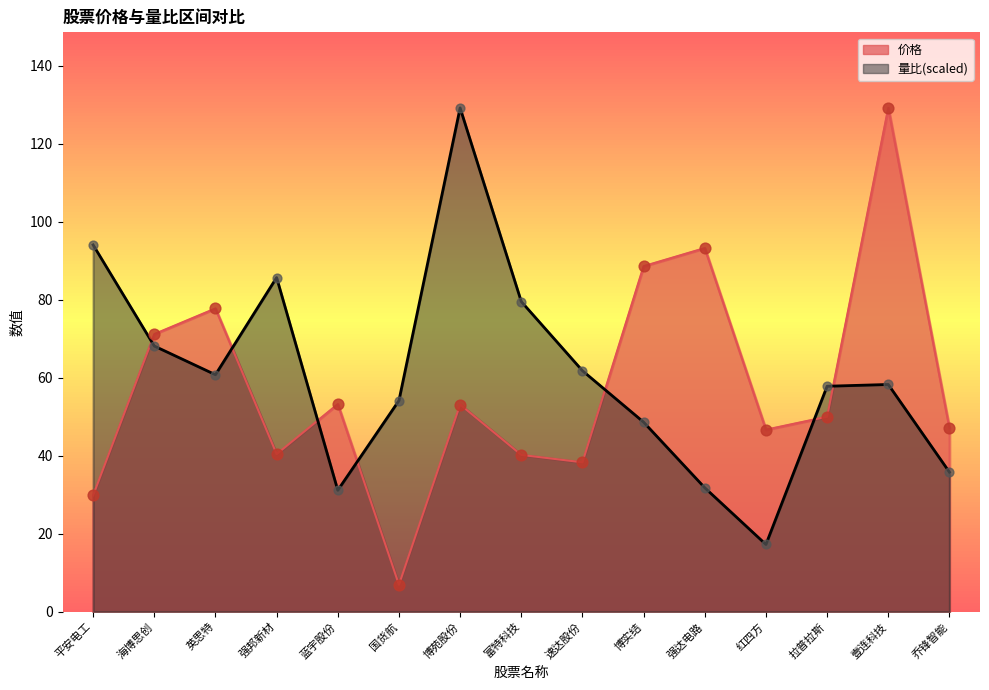

What is the total value across all series at 强达电路?

125.0